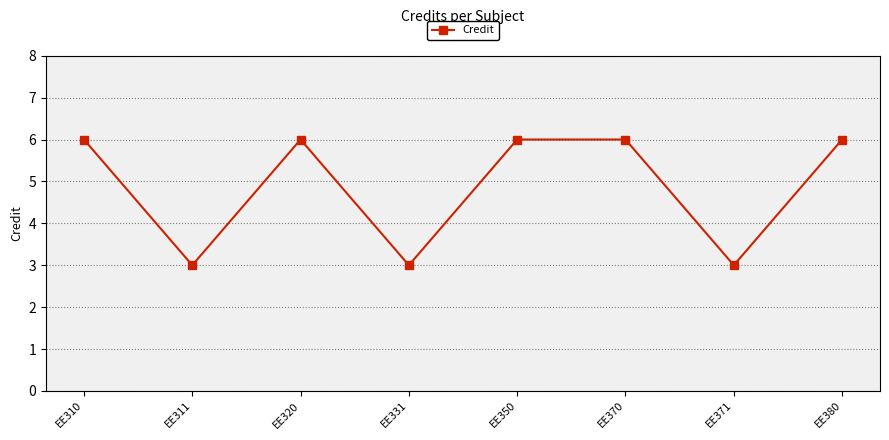

What is the value of the 4th point from the left?

3